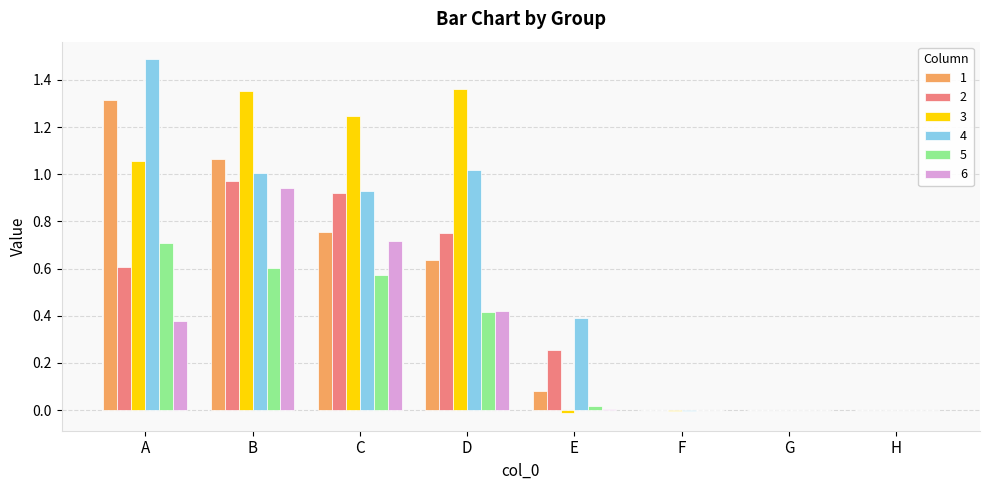

What is the total value across all series at D?

4.6